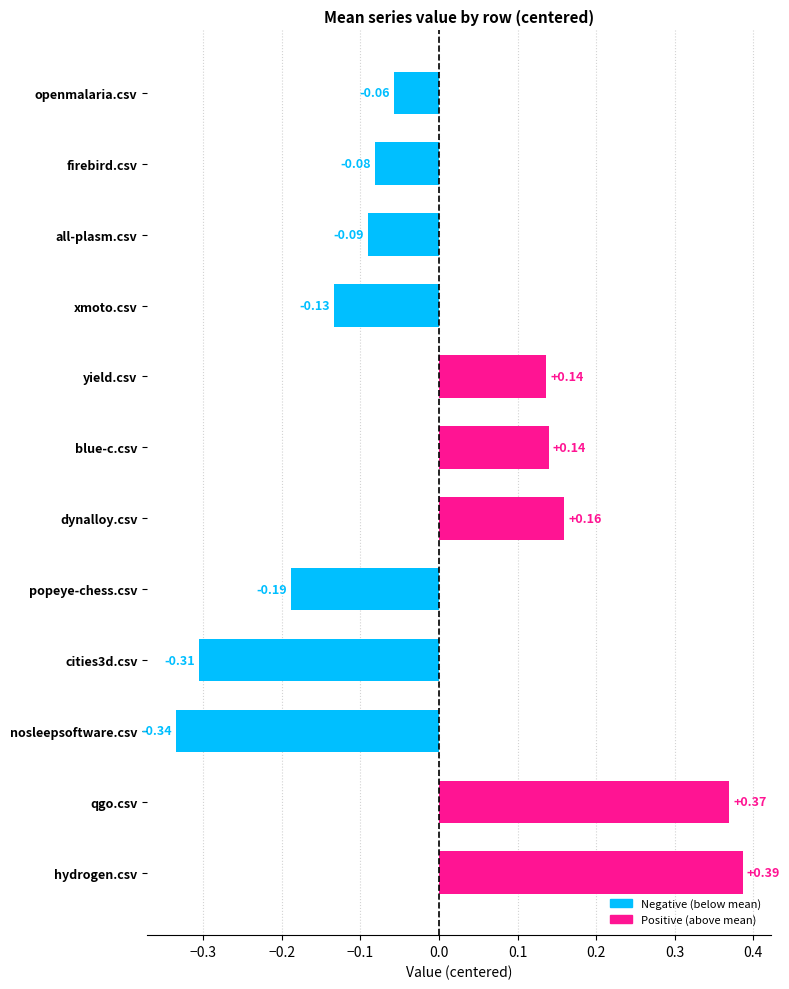

What is the sum of the dynalloy.csv values at all-plasm.csv and yield.csv?

0.9